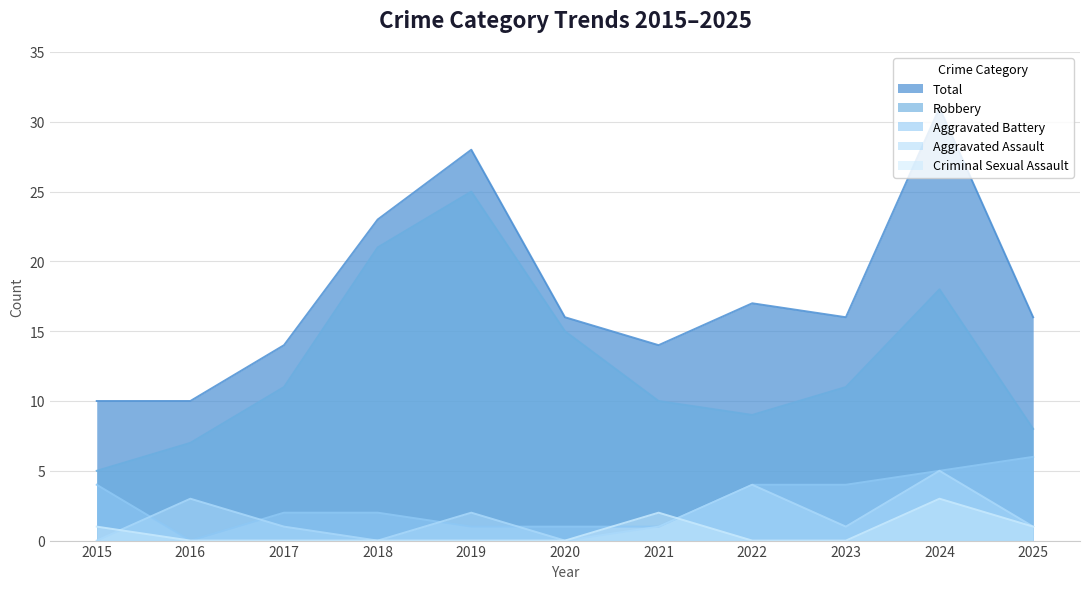

Which category has the lowest value in the Aggravated Battery series?

2016